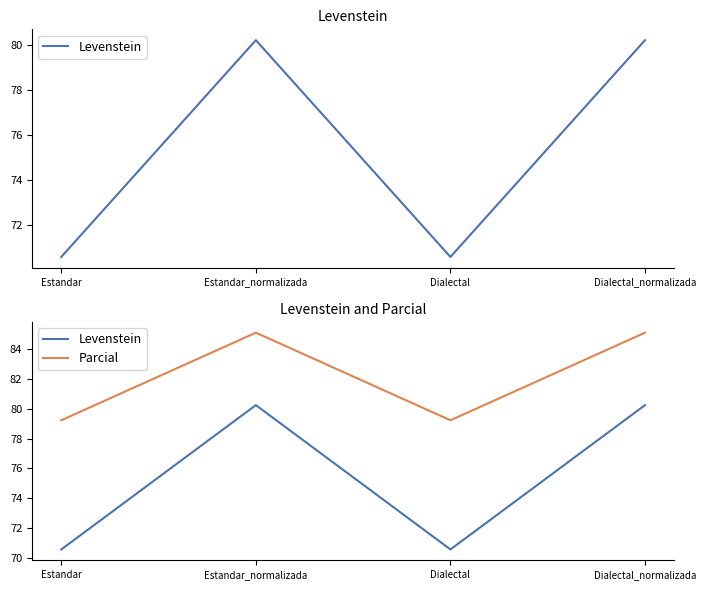

How many values in the Levenstein series are below 80?

2